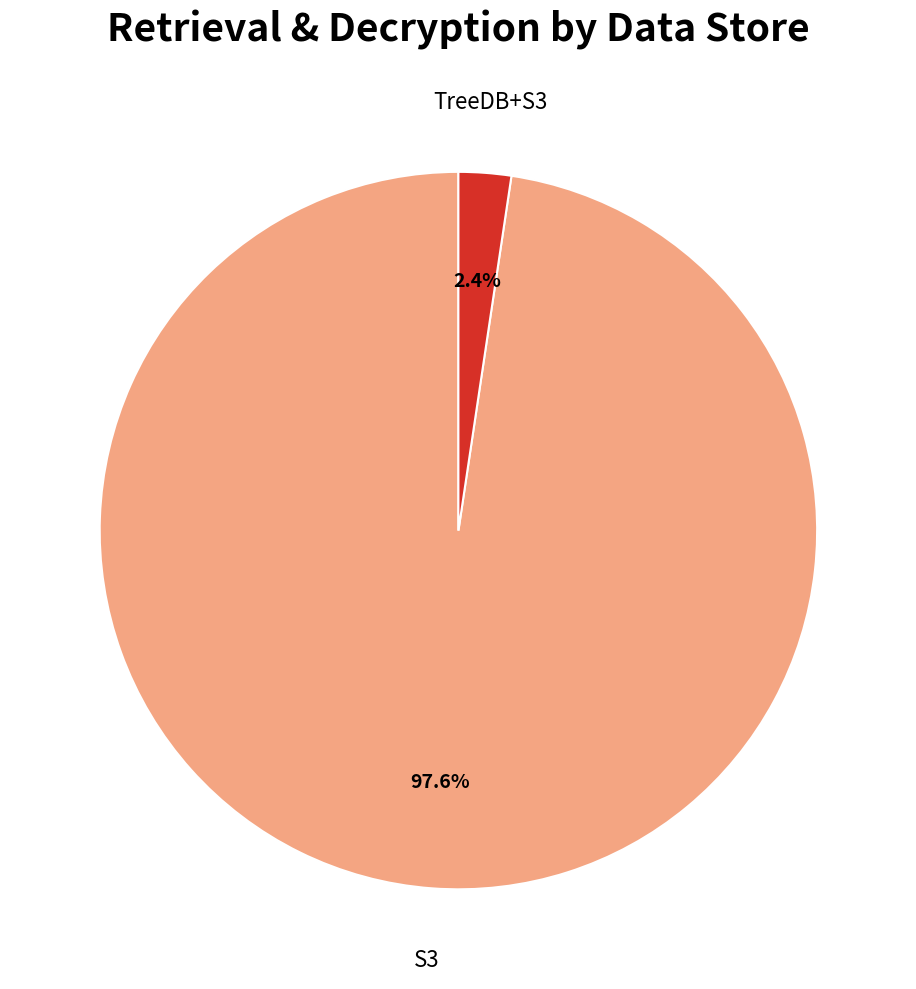

Is there any slice that represents more than half of the pie?

Yes